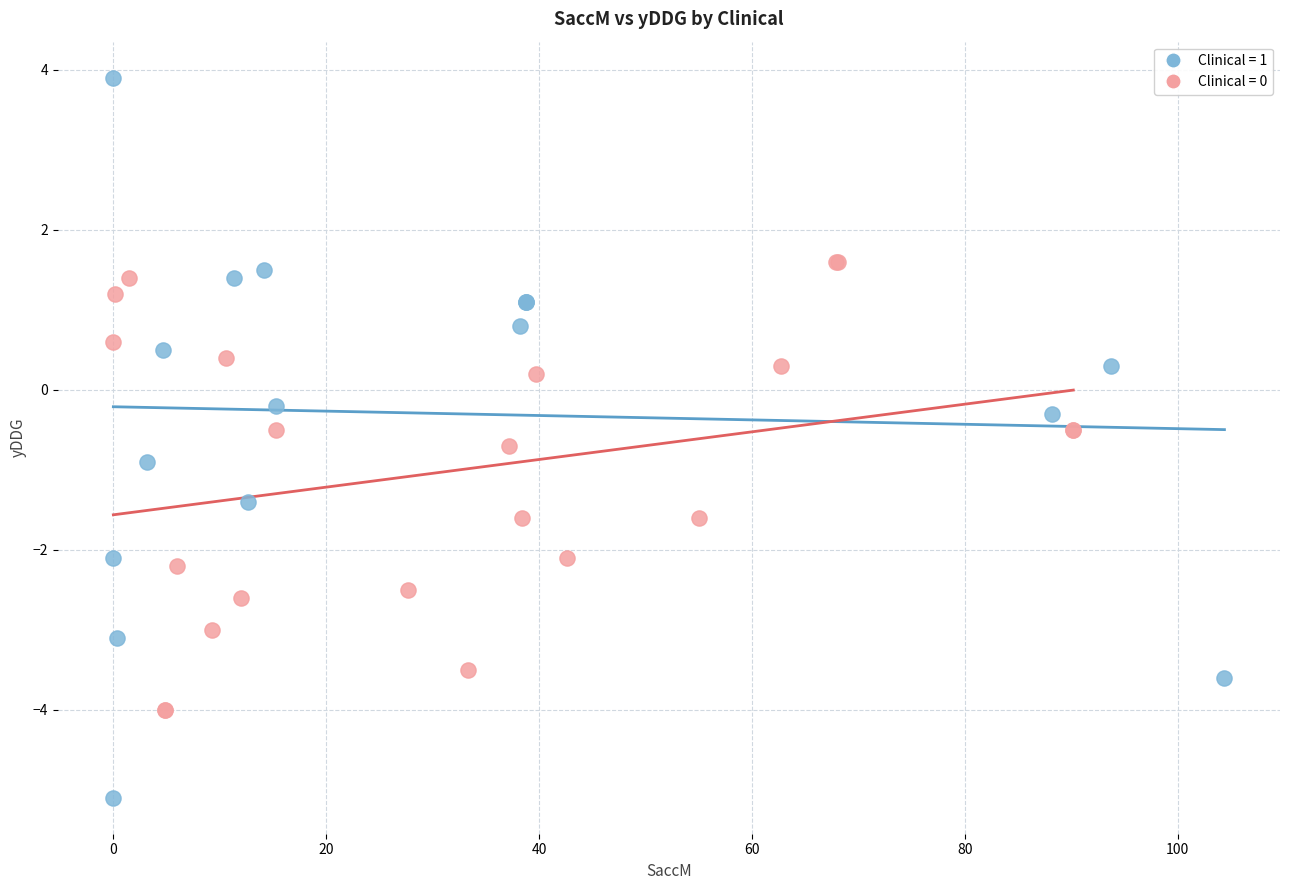

Which series contains the highest Y value?

Clinical = 1